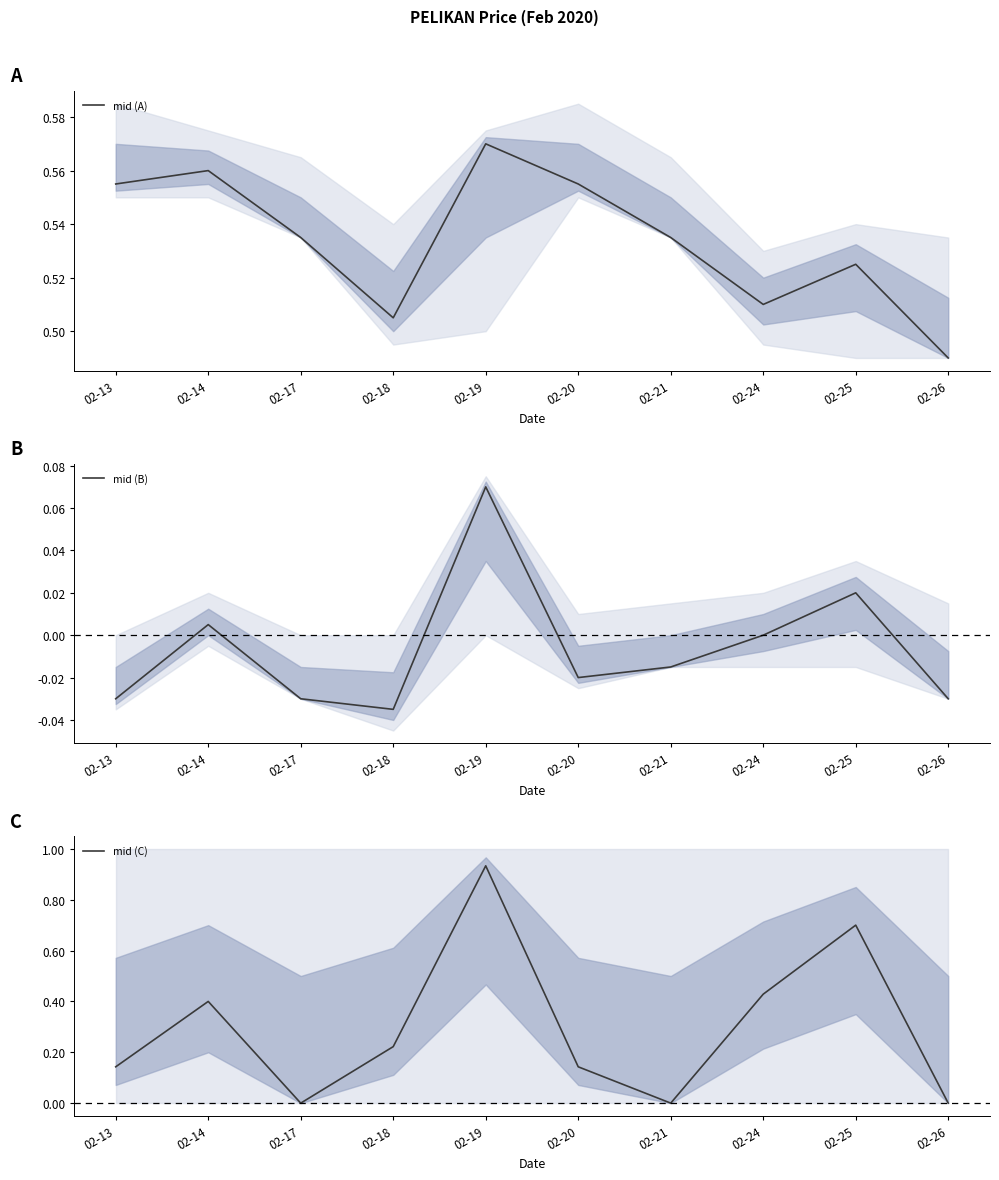

In mid (C), how many points are lower than both neighbors (excluding endpoints)?

2